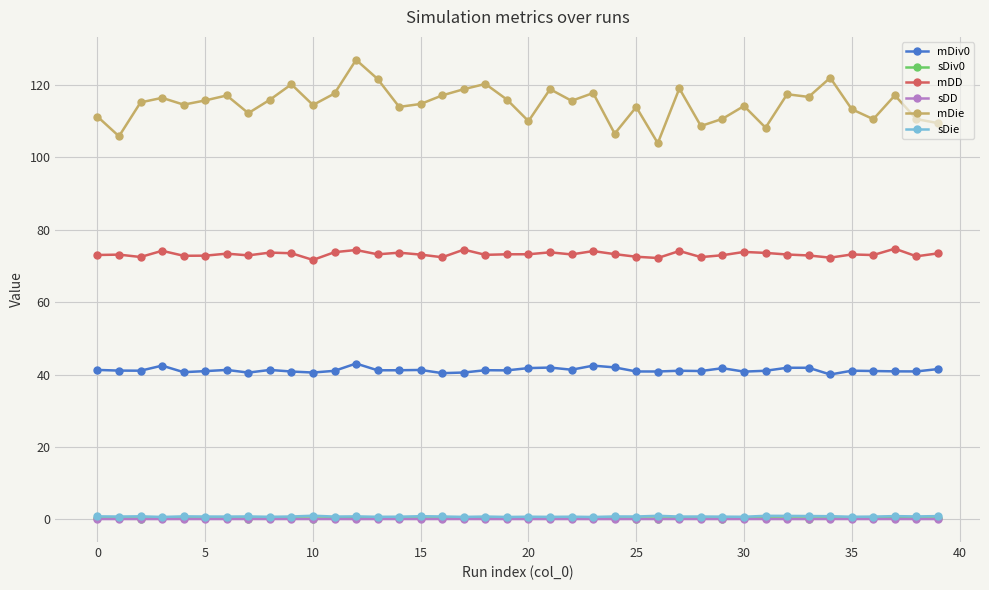

In mDD, how many points are lower than both neighbors (excluding endpoints)?

13